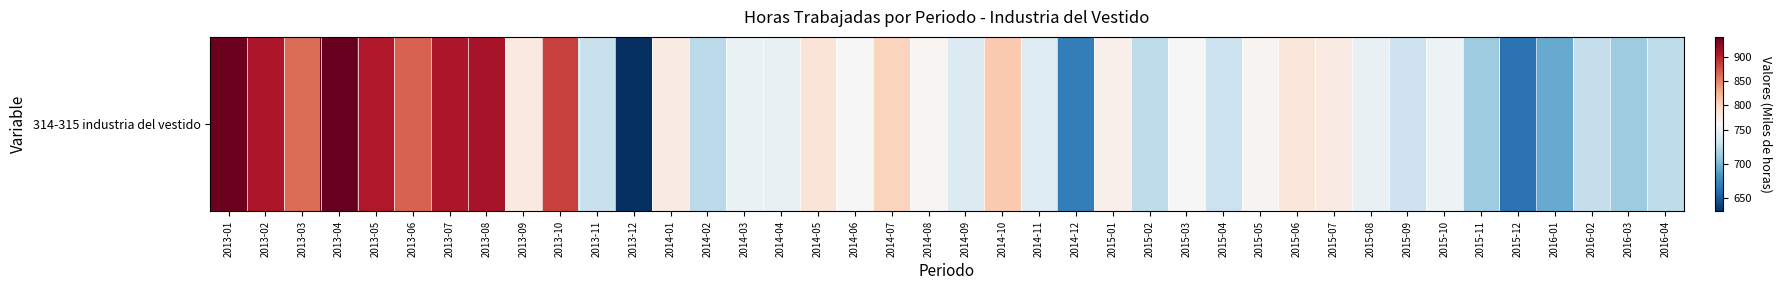

What is the ratio of the value at 2016-03 to the value at 2013-12?

1.1